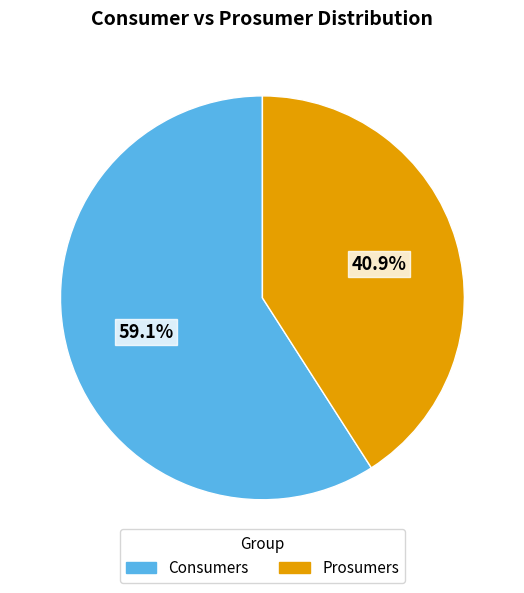

Rank the categories by value from highest to lowest.

Consumers, Prosumers